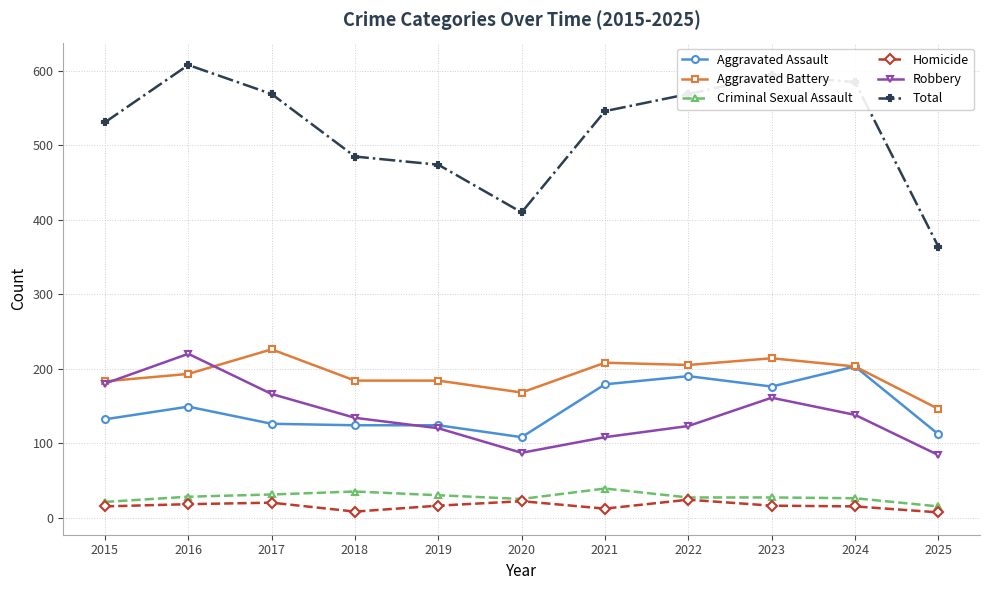

Is the value of Aggravated Assault at 2024 greater than the value of Criminal Sexual Assault at 2018?

Yes